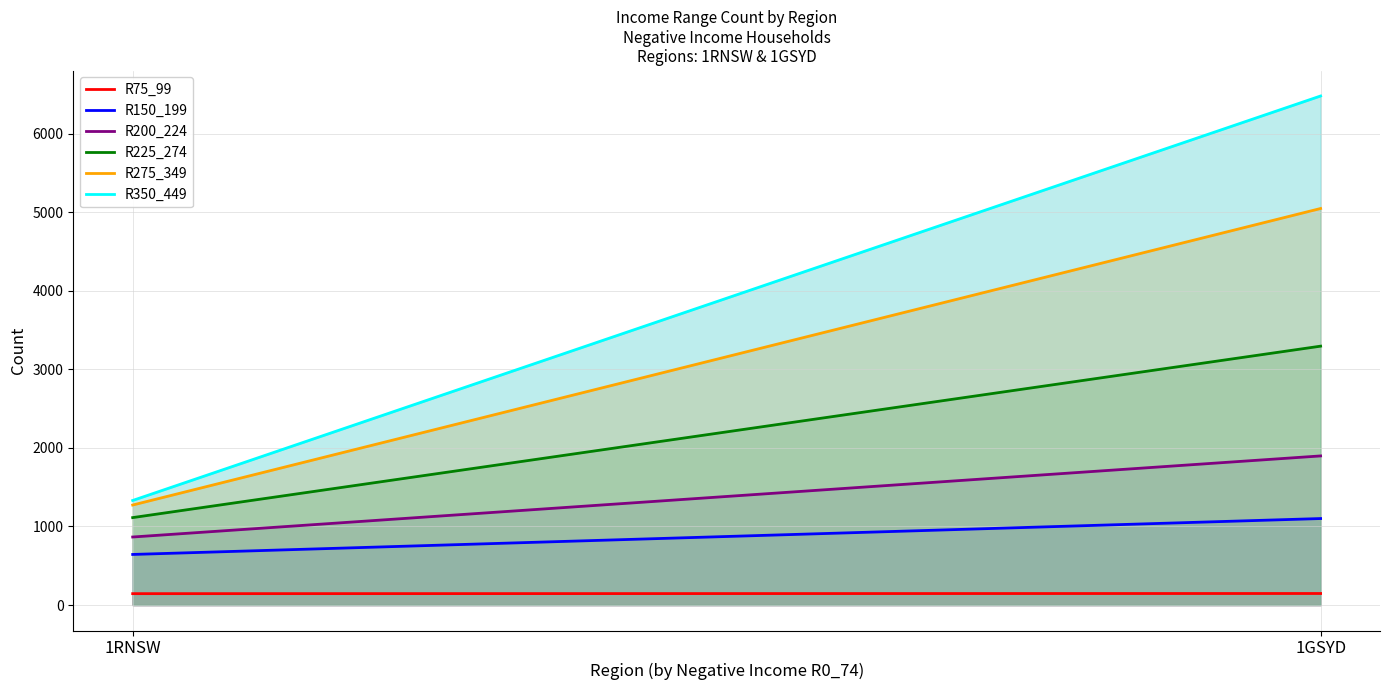

What is the value of the R200_224 point at the 1st from the left?

866